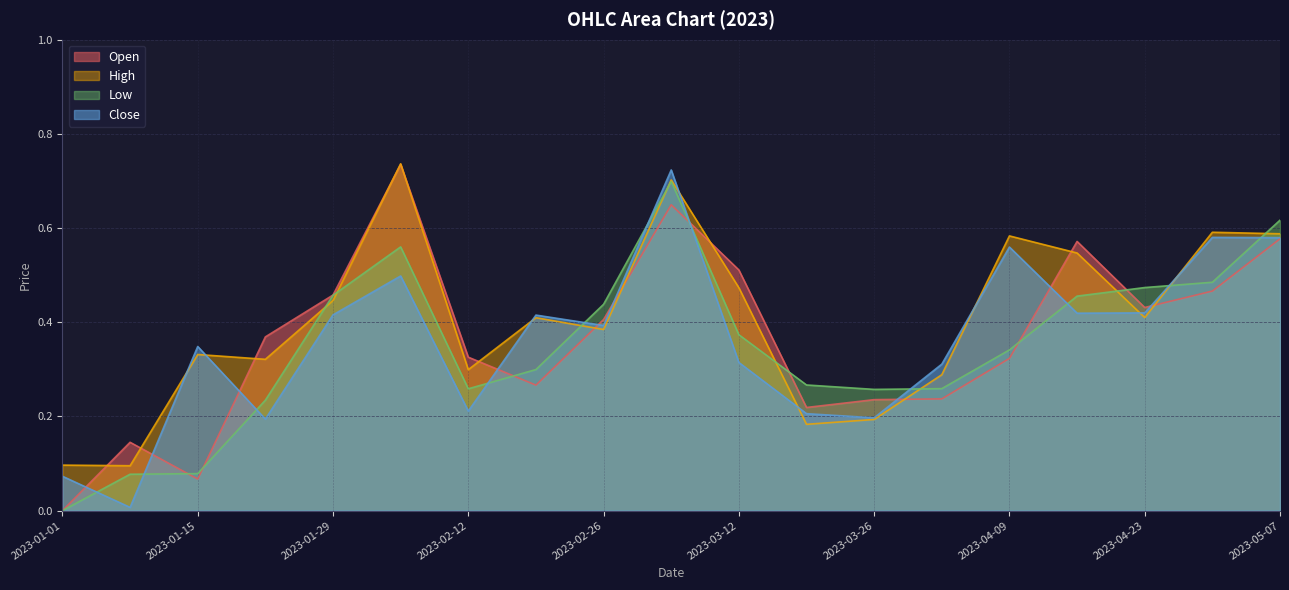

What is the average value of the High series?

0.4